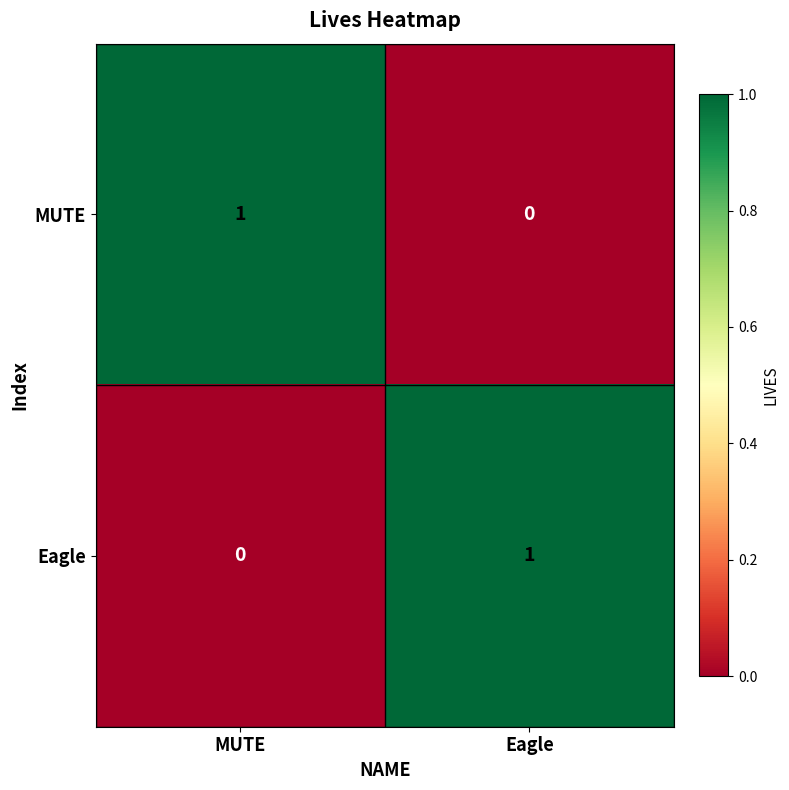

At which label does MUTE reach its minimum?

Eagle